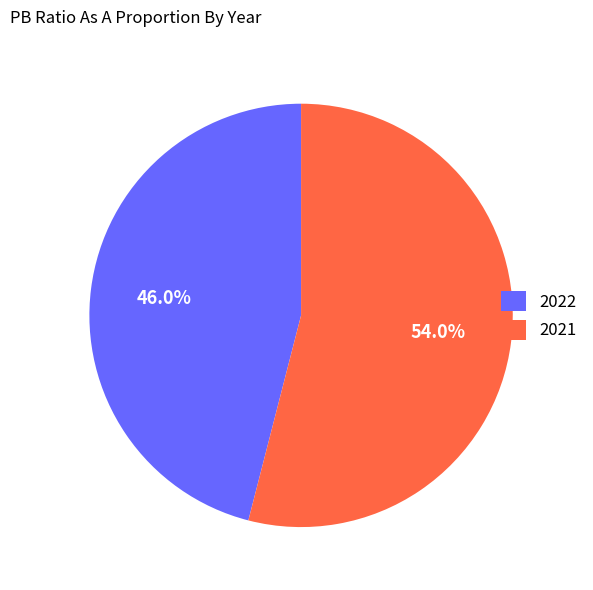

Which category has the biggest portion of the pie?

2021